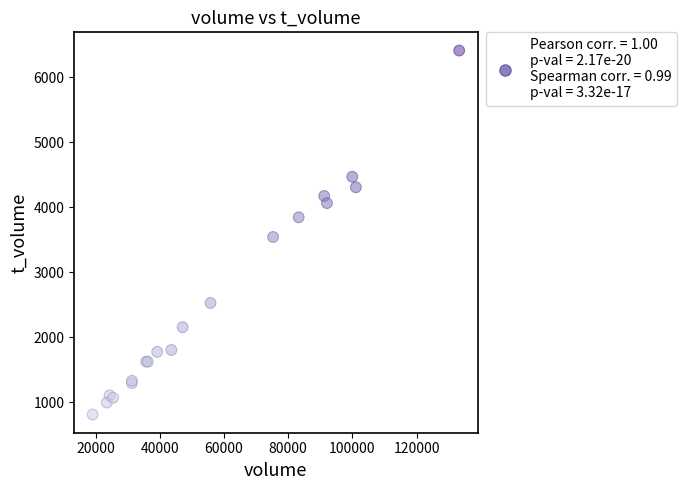

What Y value in the scatter plot is closest to 3611?

3543